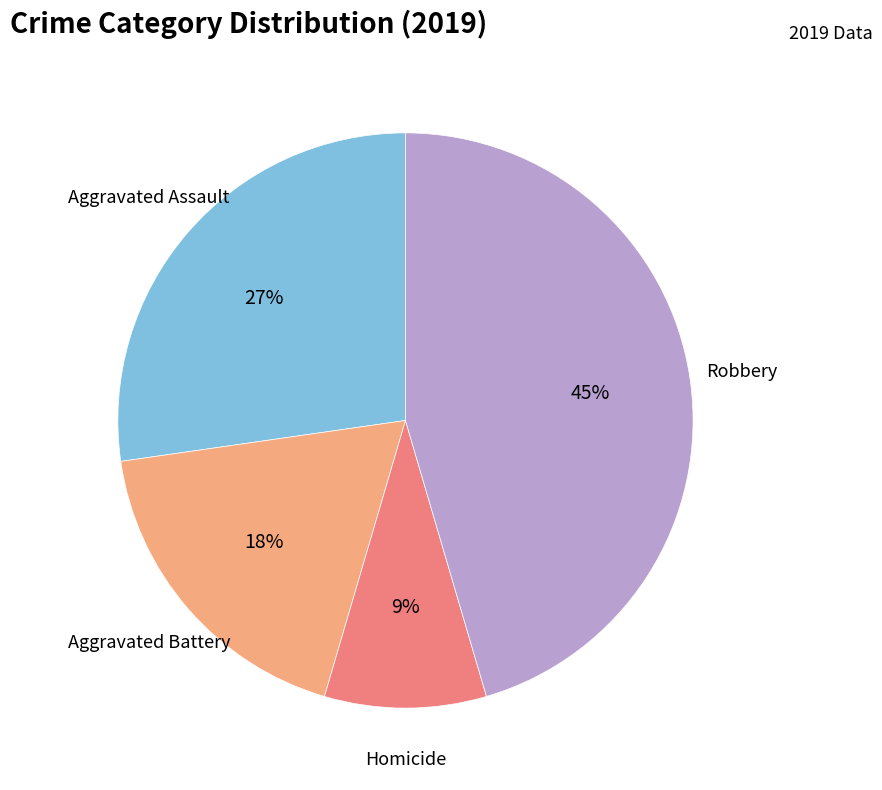

Is there a majority slice in this chart?

No